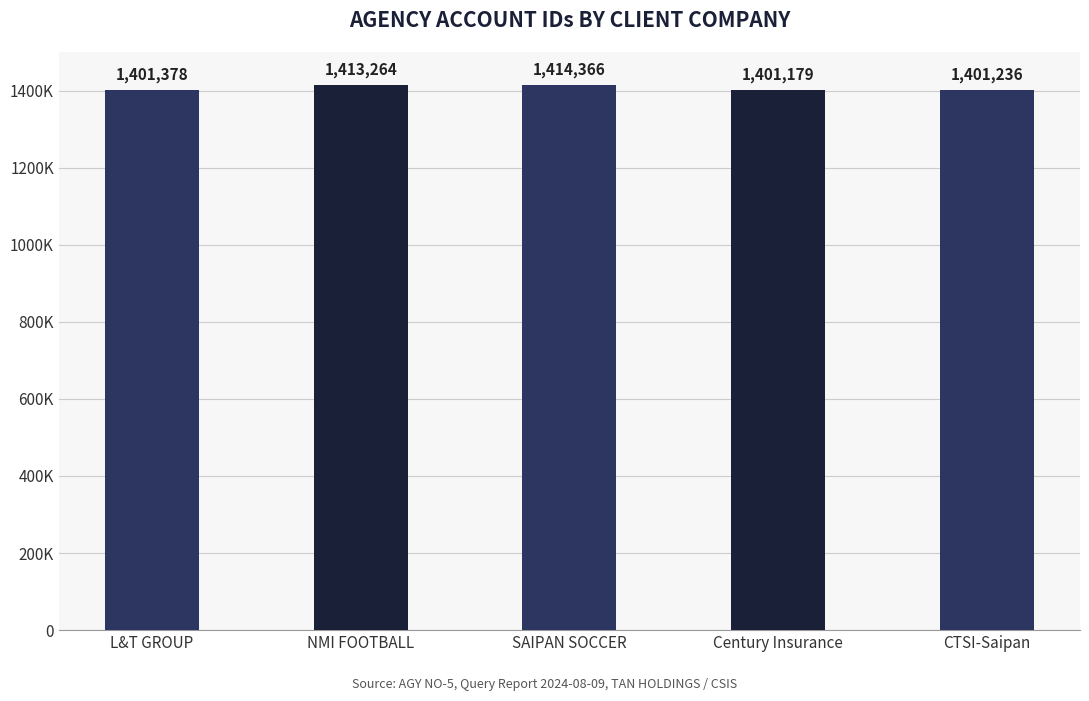

What is the sum of the values at Century Insurance and NMI FOOTBALL?

2814443